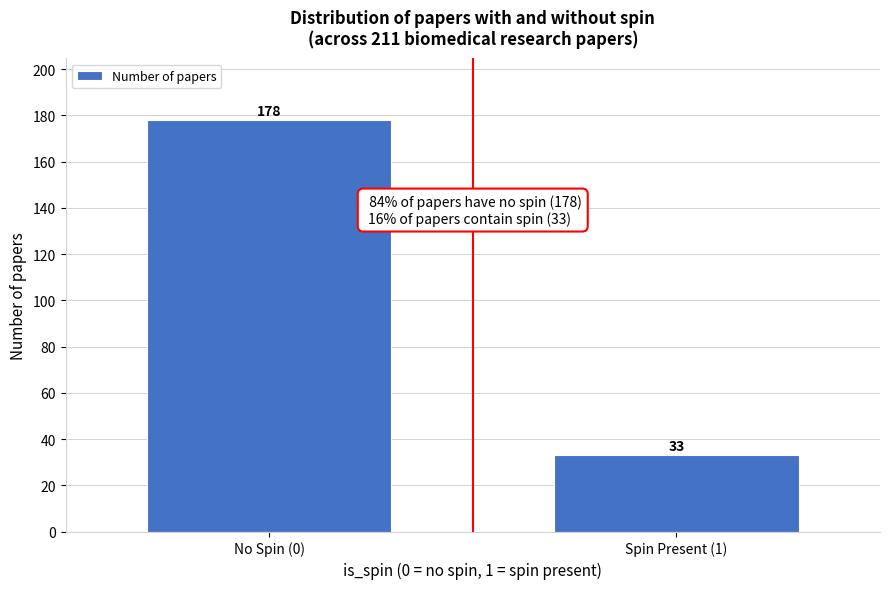

Reading right to left, list all the values displayed in this chart.

33	178